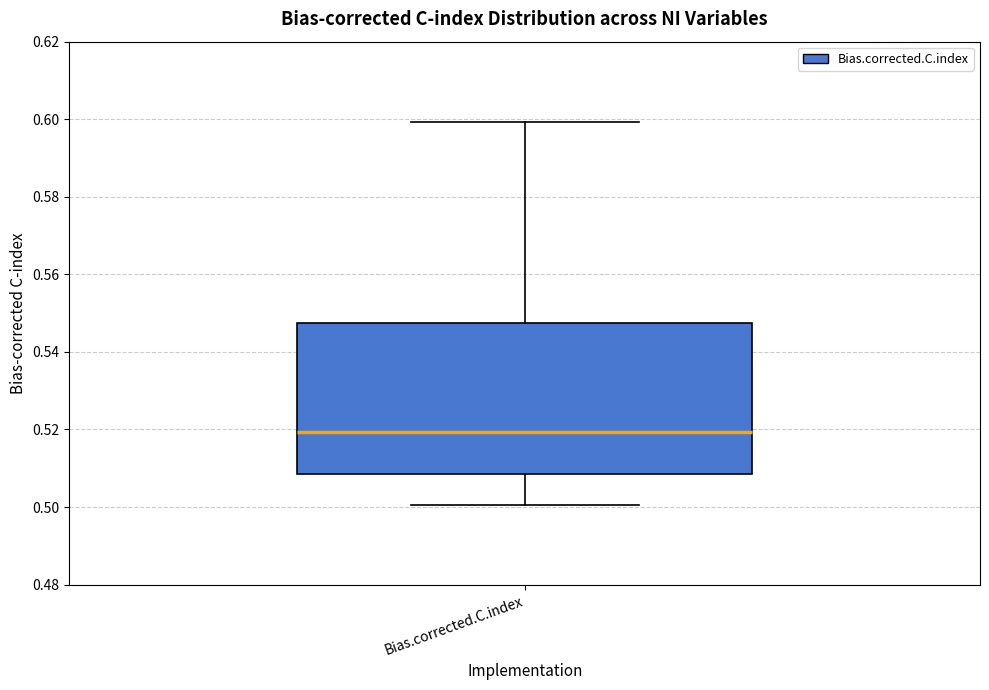

Where does the upper whisker of the box for Bias.corrected.C.index end on the y-axis? The values are not printed on the chart, so give them approximately, as read against the axis.

0.600